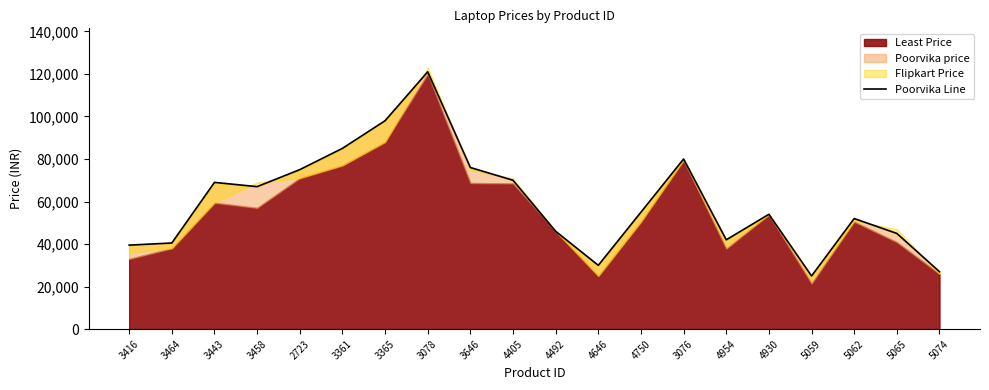

Which label corresponds to the largest value in the chart?

3078